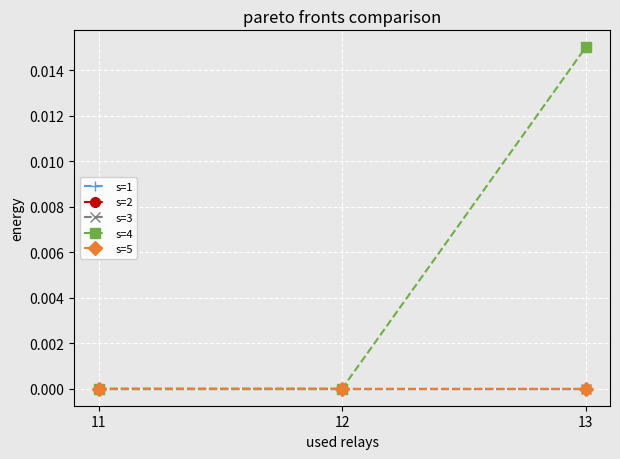

How many lines are shown in the chart?

5